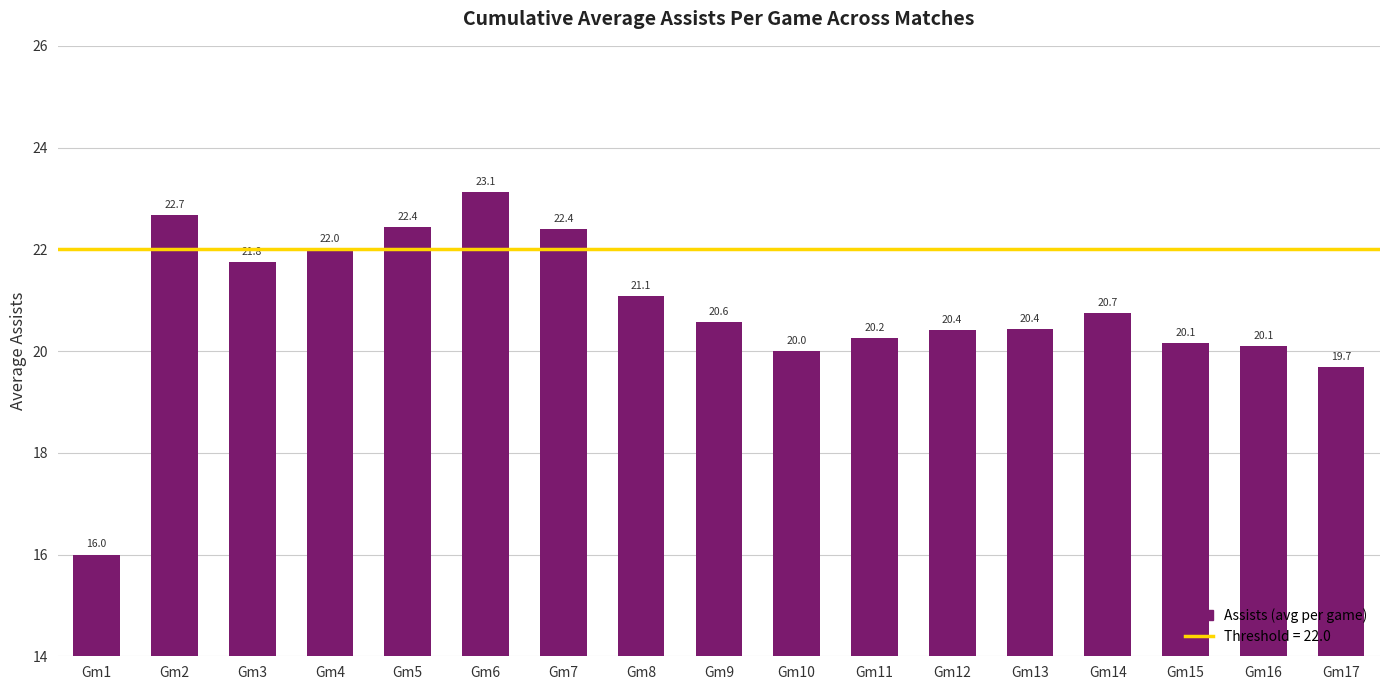

Count the number of categories in the chart.

17